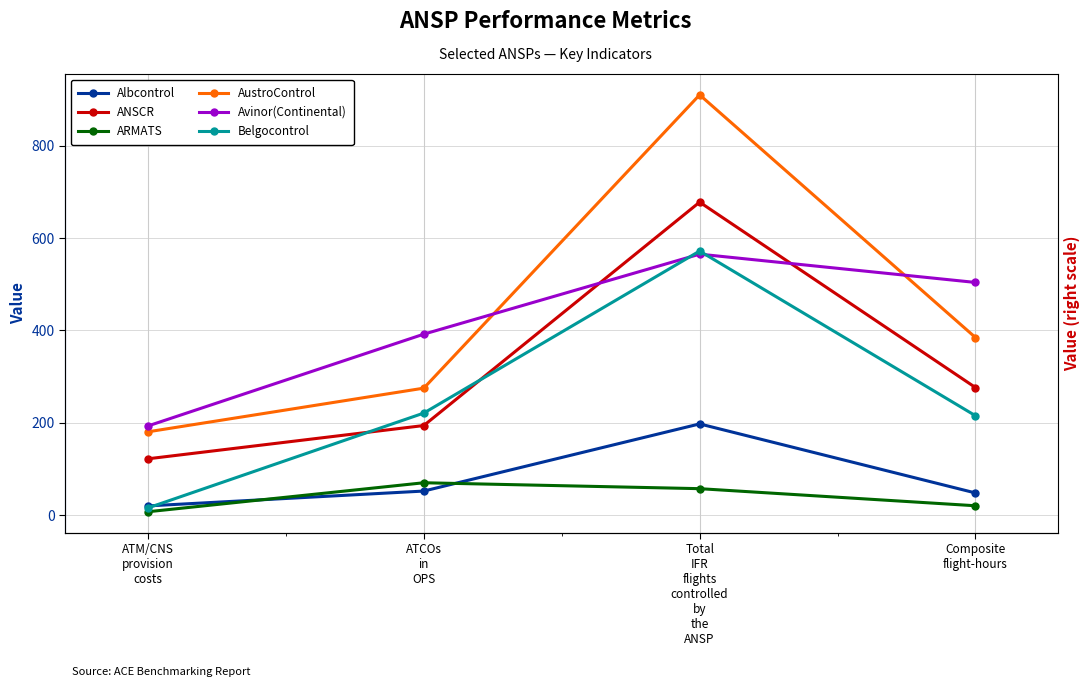

What is the difference between the maximum and minimum values in the ANSCR series?

556.1